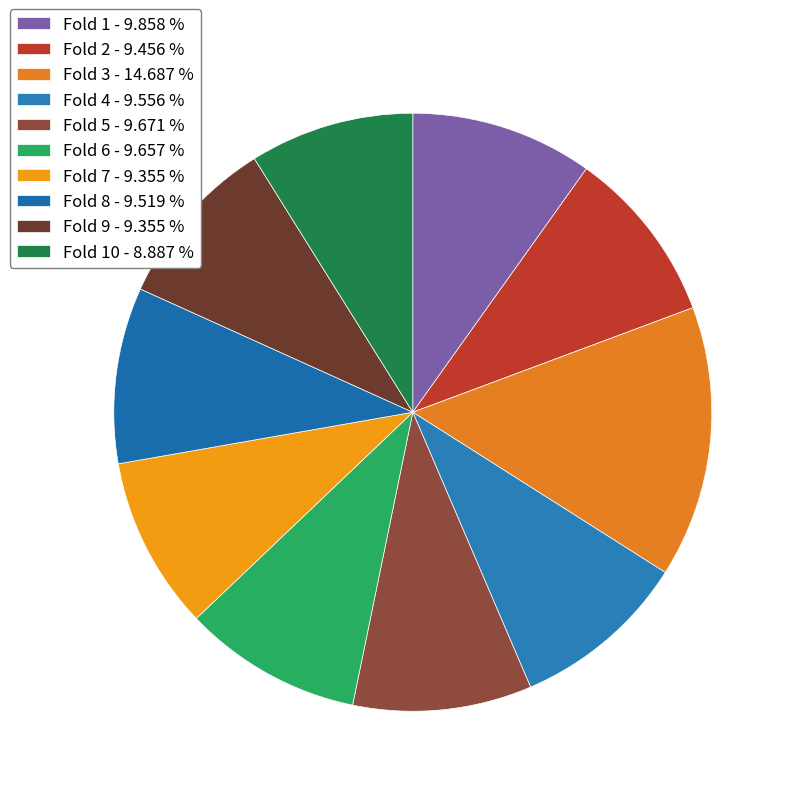

How many slices are in this pie chart?

10